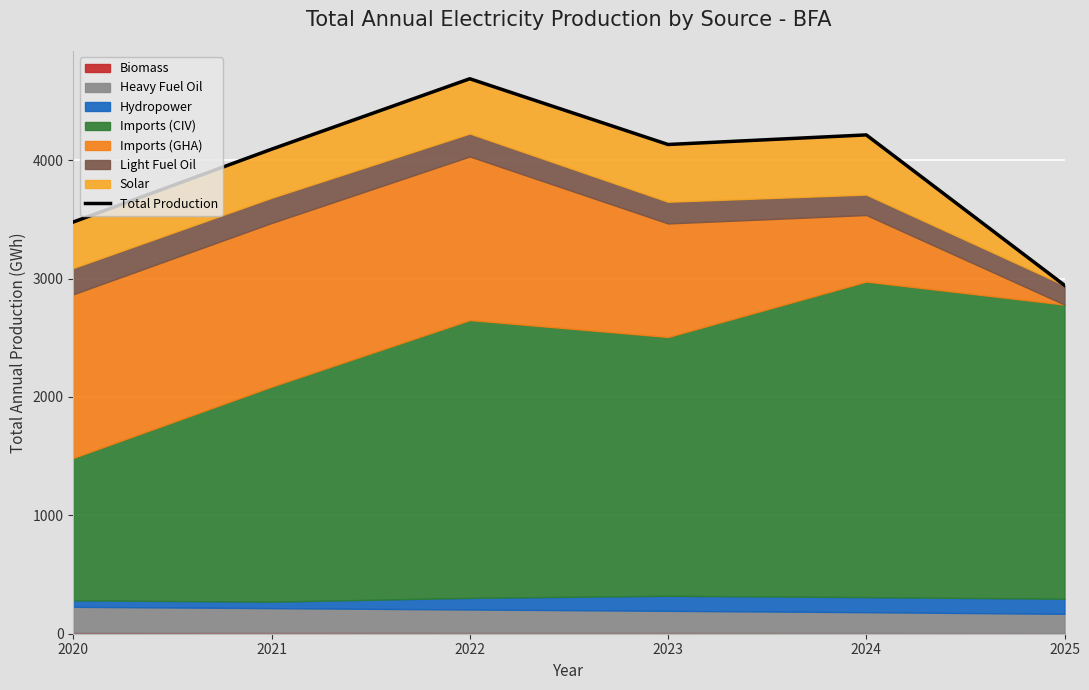

At which label is the value closest to 3816?

2021